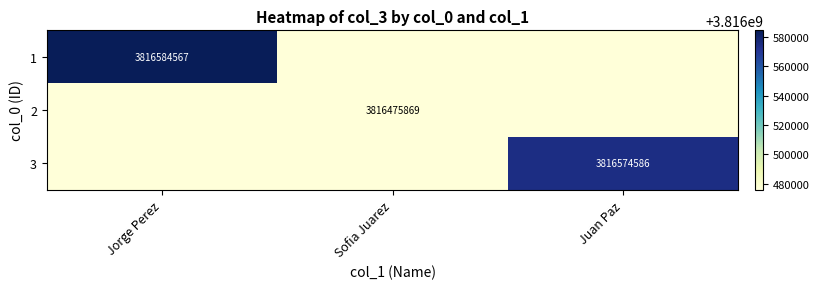

Is the value of 3 at Sofia Juarez greater than the value of 1 at Sofia Juarez?

No